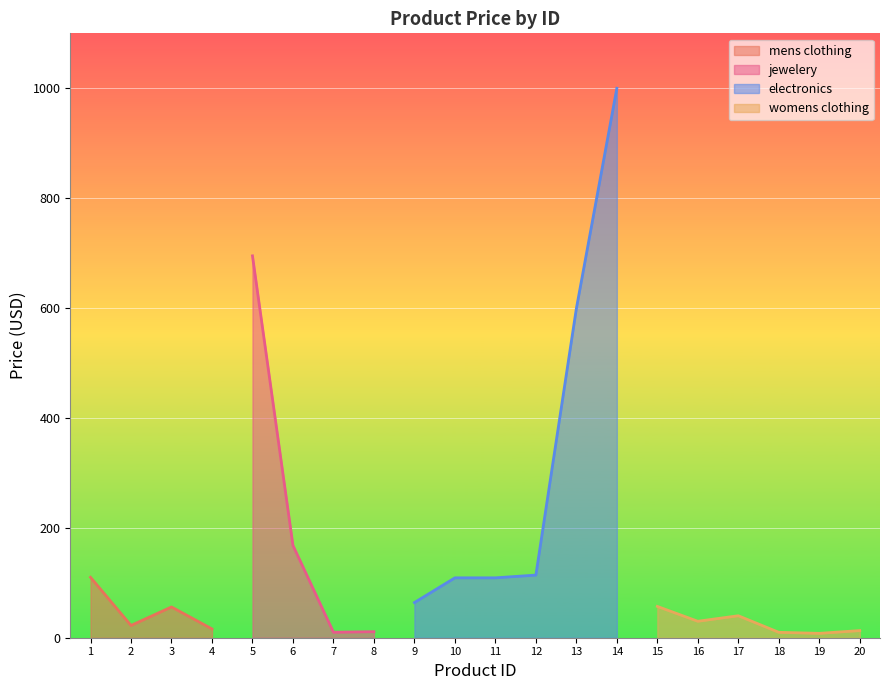

What is the difference between the maximum and second lowest values?

990.1